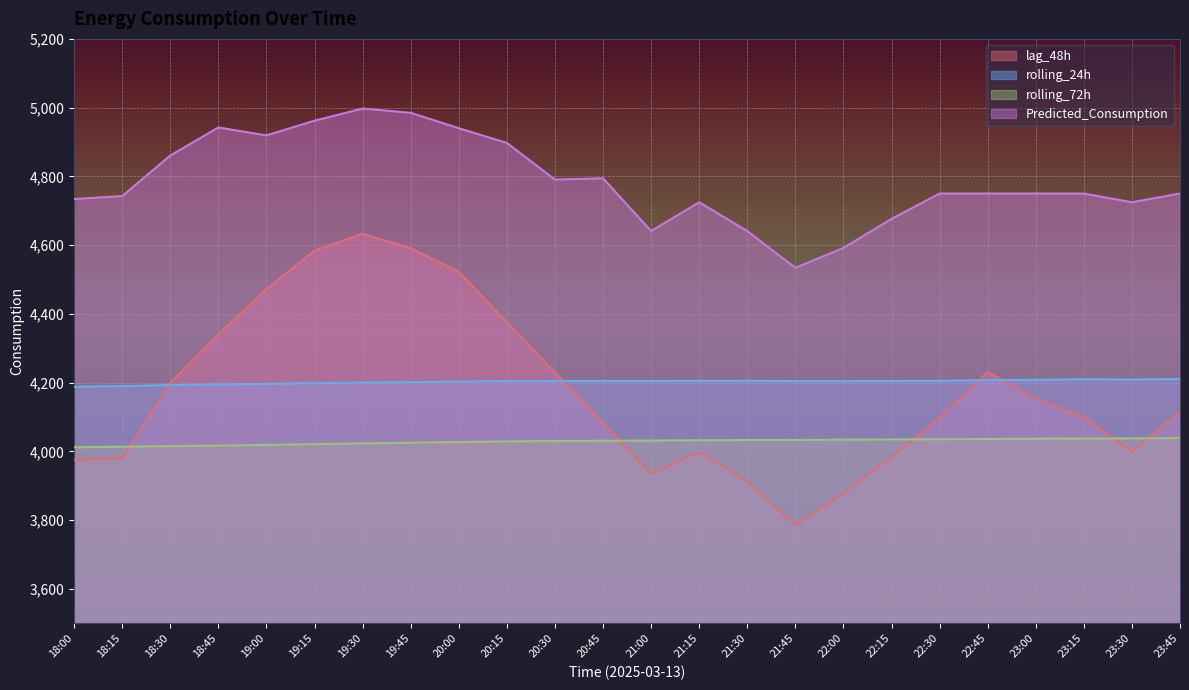

Reading left to right, list all the values displayed in this chart.

lag_48h: 3976.0	3980.0	4199.0	4340.0	4472.0	4584.0	4633.0	4591.0	4522.0	4376.0	4229.0	4083.0	3935.0	3998.0	3913.0	3786.0	3878.0	3984.0	4098.0	4231.0	4153.0	4100.0	3999.0	4116.0
rolling_24h: 4187.9	4189.9	4193.0	4195.0	4196.2	4198.5	4200.3	4201.4	4203.1	4204.5	4204.8	4205.0	4204.9	4205.2	4205.4	4204.6	4204.5	4204.9	4205.4	4207.1	4208.1	4209.8	4209.2	4210.5
rolling_72h: 4012.2	4013.6	4015.3	4016.8	4018.8	4021.0	4023.4	4025.3	4027.4	4029.0	4030.2	4030.9	4031.6	4032.4	4033.0	4033.4	4034.1	4034.7	4035.3	4036.1	4036.8	4037.4	4037.7	4038.7
Predicted_Consumption: 4734.1	4742.7	4860.7	4942.2	4919.2	4962.0	4997.3	4985.0	4940.2	4897.3	4790.6	4794.4	4640.9	4724.7	4640.9	4534.0	4591.8	4676.4	4750.0	4750.0	4750.0	4750.0	4724.7	4750.0